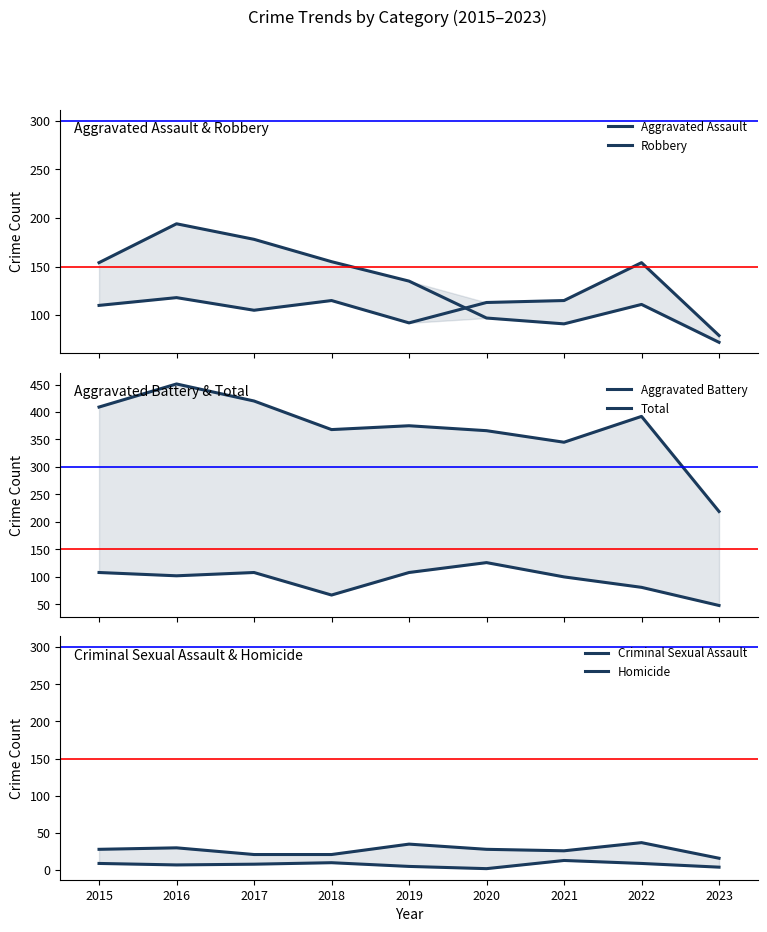

True or false: Total and Homicide intersect in this chart.

False